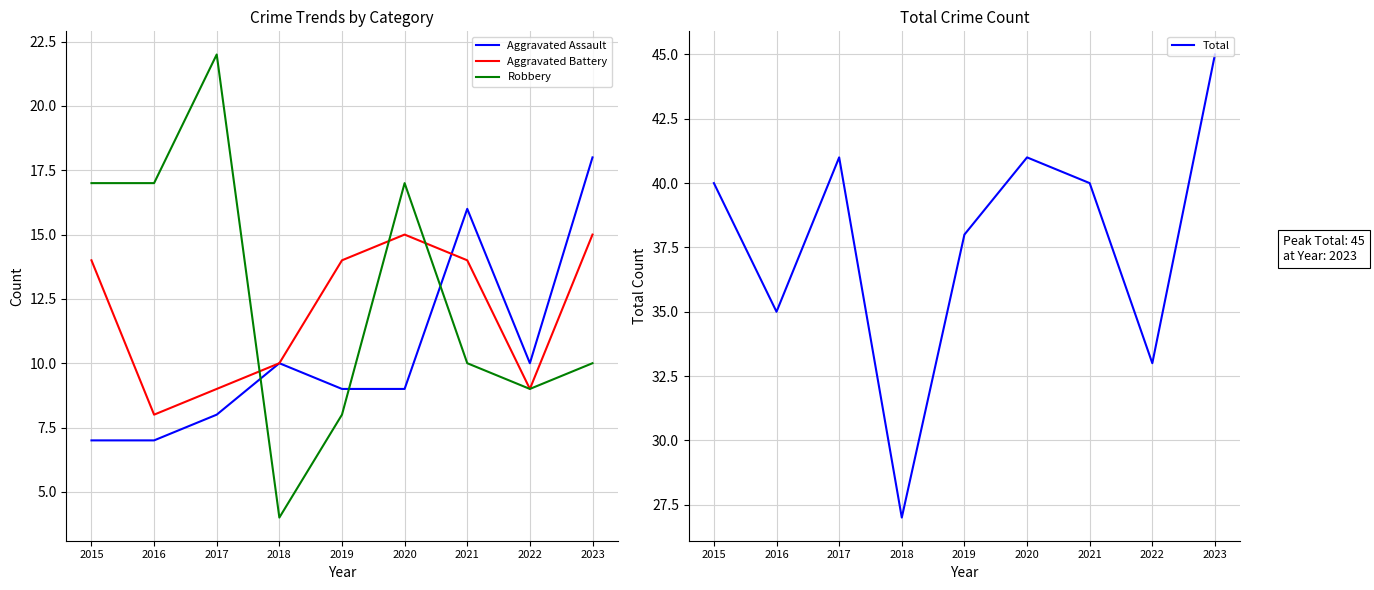

Reading right to left, what are all the values shown in this chart?

Aggravated Assault: 2023=18	2022=10	2021=16	2020=9	2019=9	2018=10	2017=8	2016=7	2015=7
Aggravated Battery: 2023=15	2022=9	2021=14	2020=15	2019=14	2018=10	2017=9	2016=8	2015=14
Robbery: 2023=10	2022=9	2021=10	2020=17	2019=8	2018=4	2017=22	2016=17	2015=17
Total: 2023=45	2022=33	2021=40	2020=41	2019=38	2018=27	2017=41	2016=35	2015=40